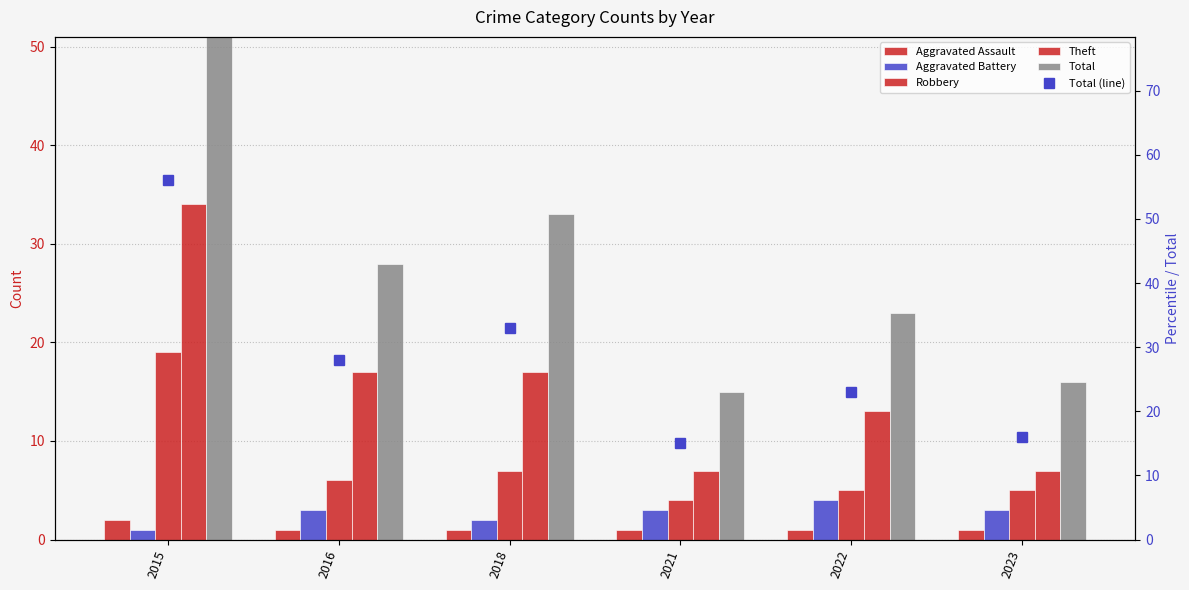

The Robbery series shows 2 at 2018. True or false?

False